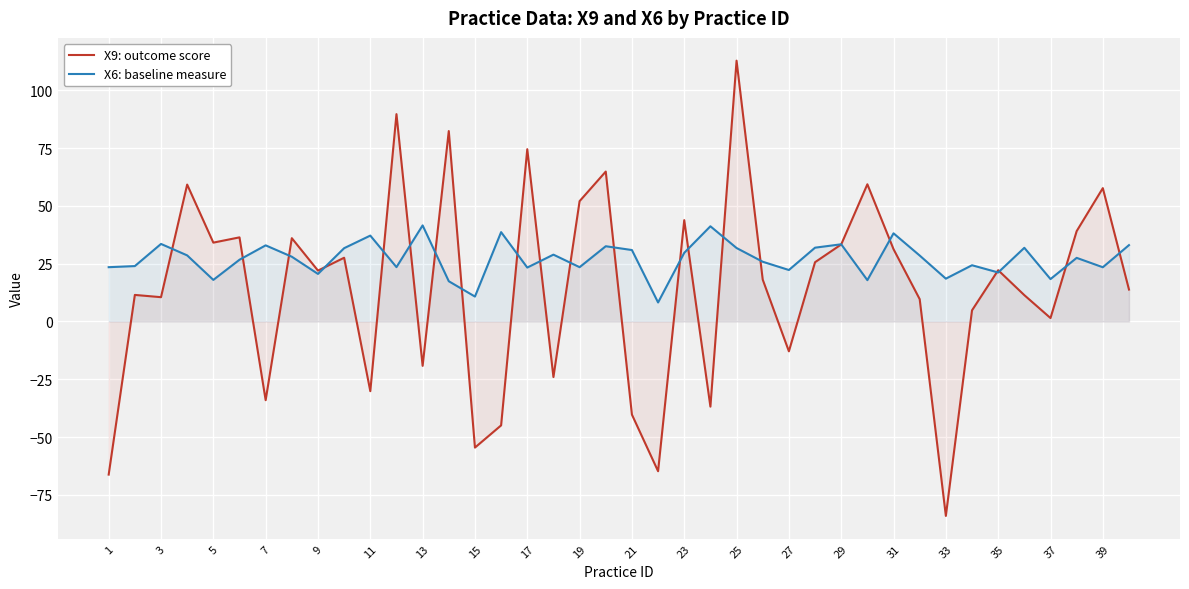

The X6: baseline measure series shows 22.3 at 27. True or false?

True